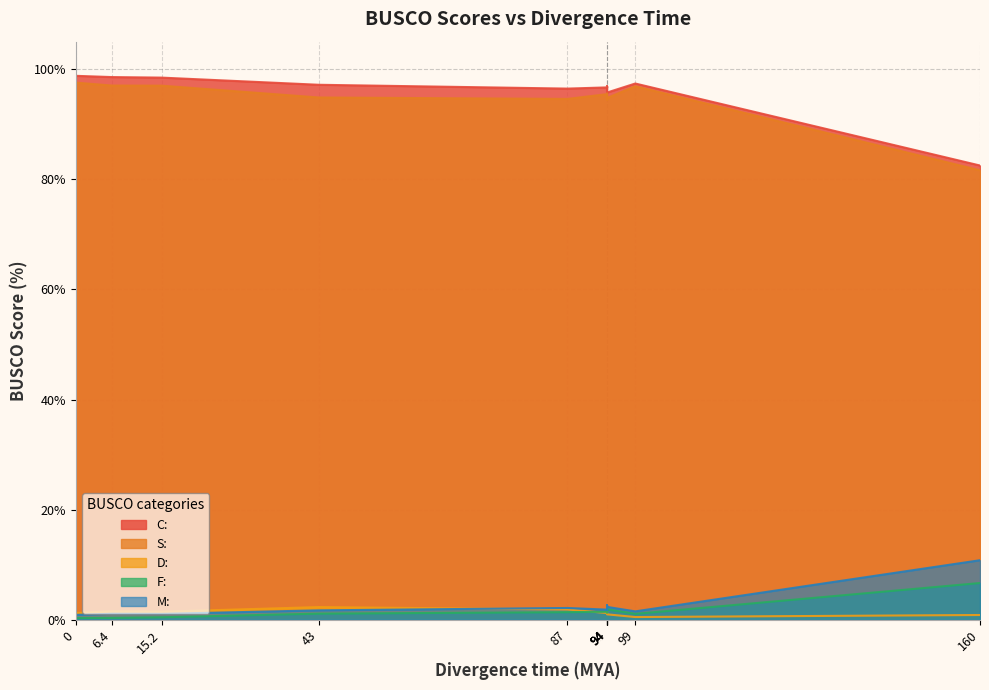

Which series has the largest total across all categories?

C: